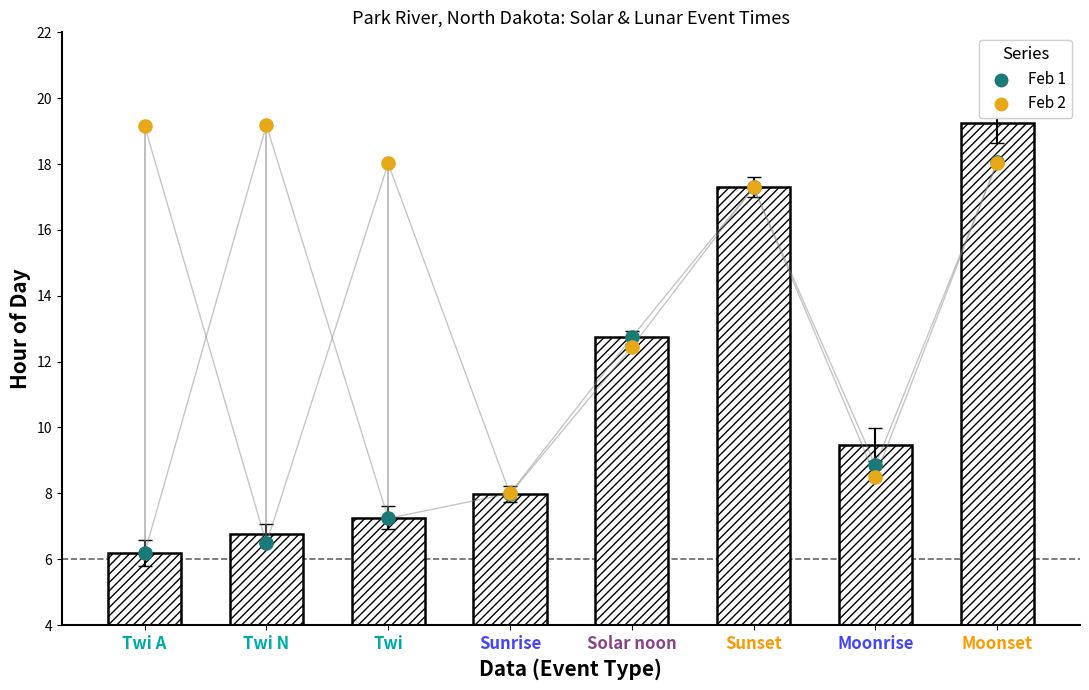

What is the total value across all series at Sunset?

34.6